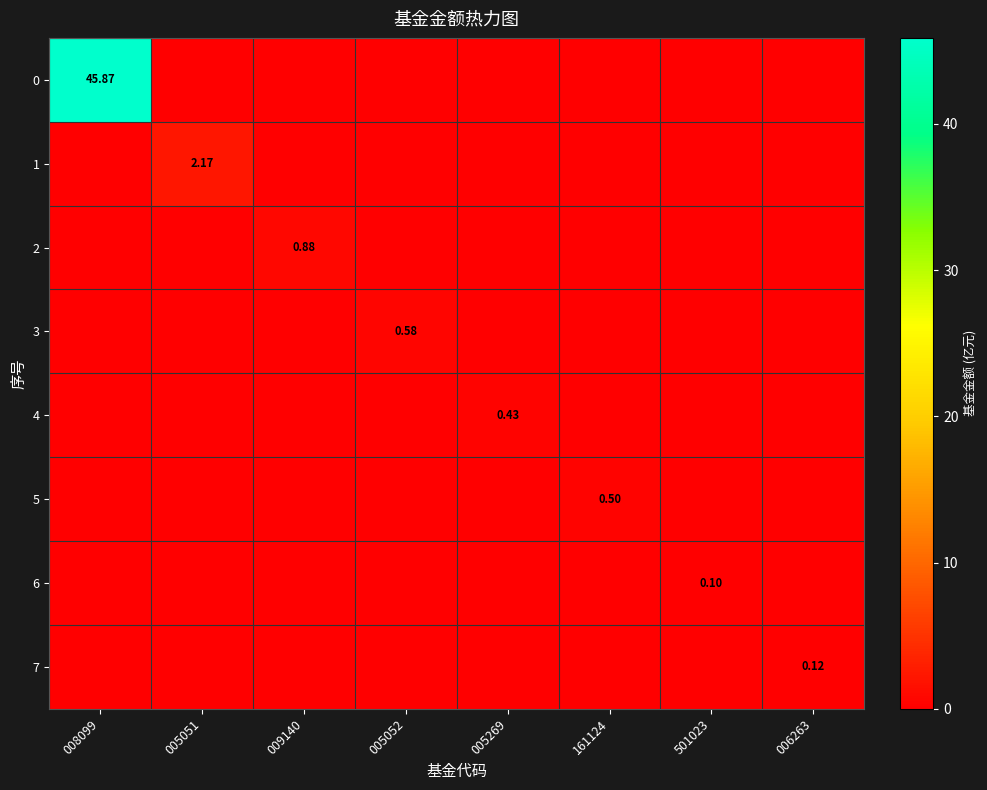

Is the value of 5 at 161124 greater than the value of 7 at 006263?

Yes